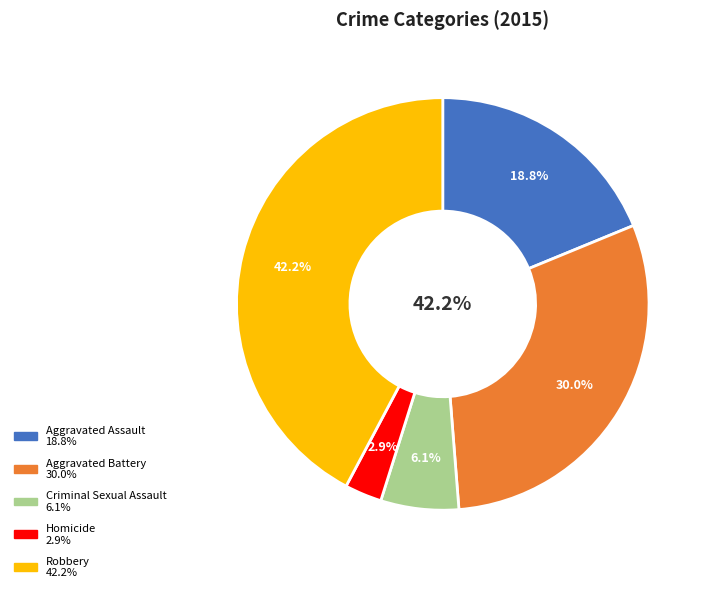

To the nearest percent, what is the difference between the largest and smallest slice percentages?

39%